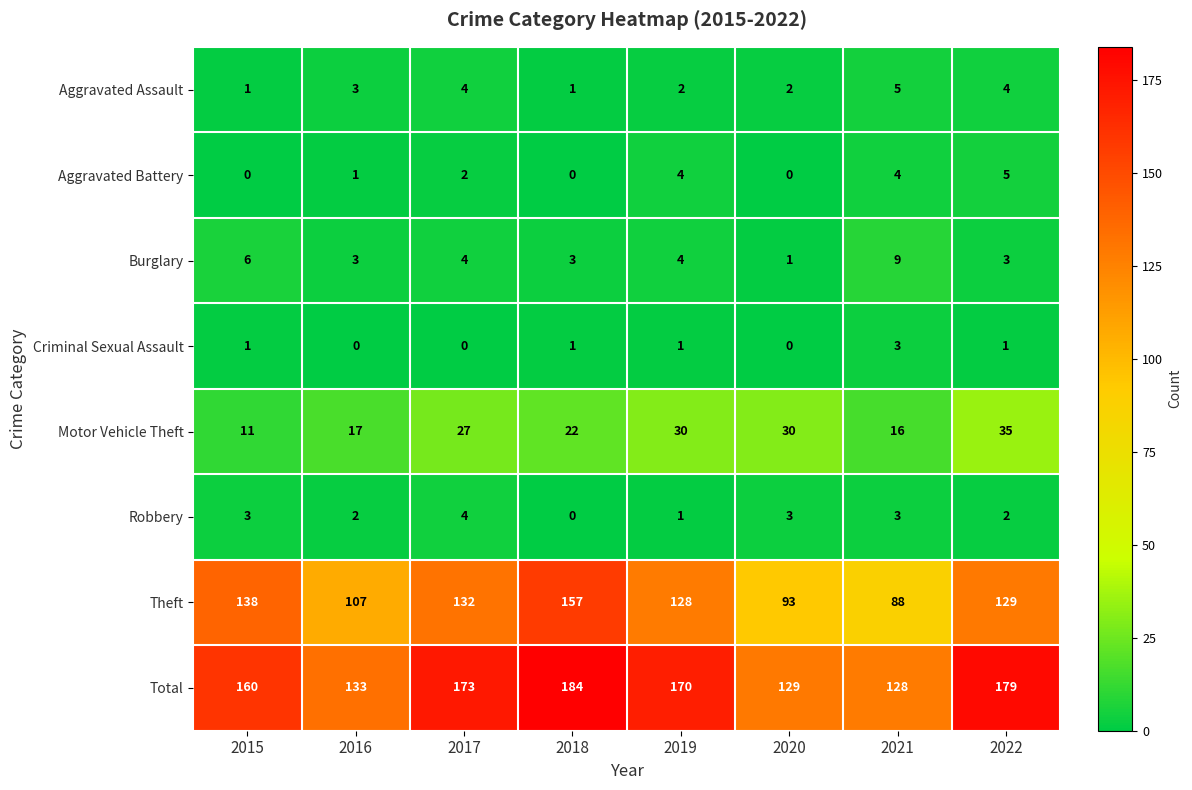

How many categories are shown in the chart?

8